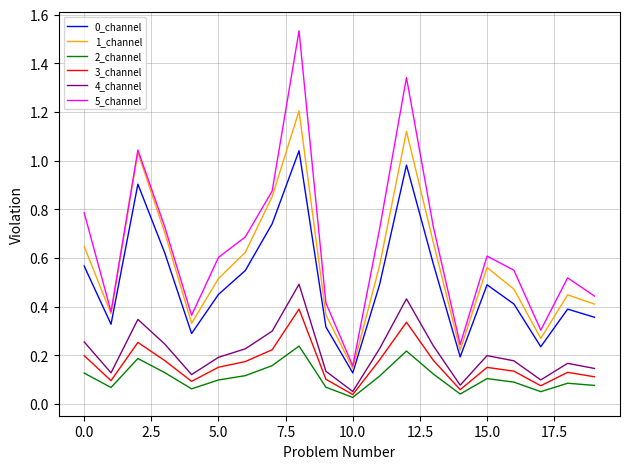

True or false: 4_channel and 0_channel intersect in this chart.

False